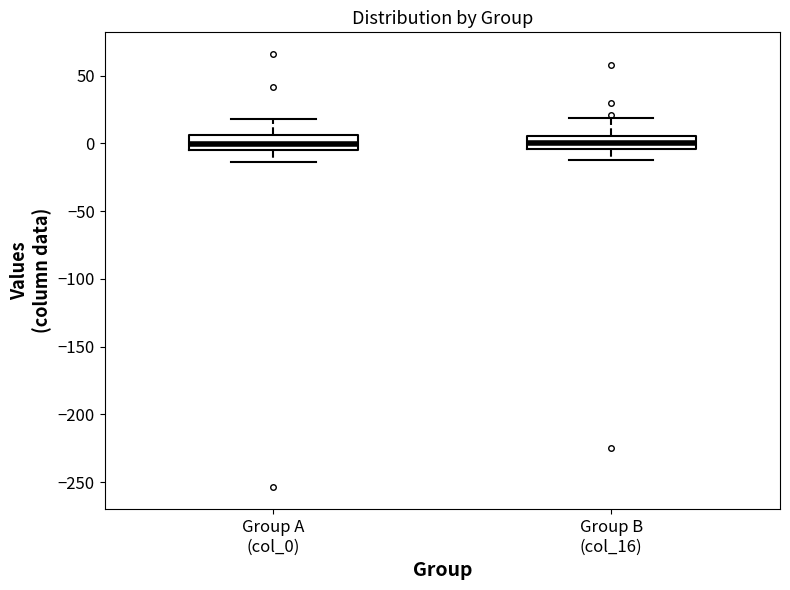

Reading left to right, transcribe this box plot: for each box, give where its median line is, the range the box spans, and where its two whiskers end, as read against the y-axis. The values are not printed on the chart, so give them approximately, as read against the axis.

Group A (col_0): median 0, box -5 to 5, whiskers -15 to 20
Group B (col_16): median 0, box -5 to 5, whiskers -10 to 20